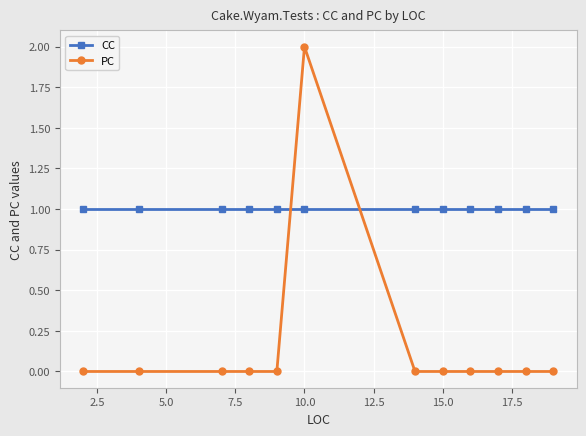

Which series has the widest spread of values?

PC